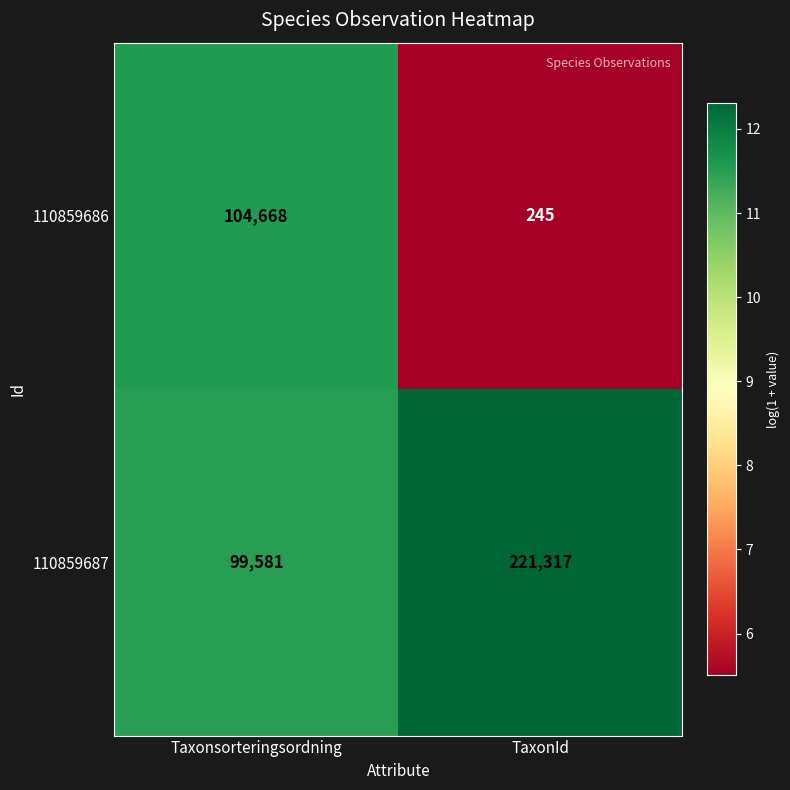

At which category is the sum across all series the highest?

TaxonId